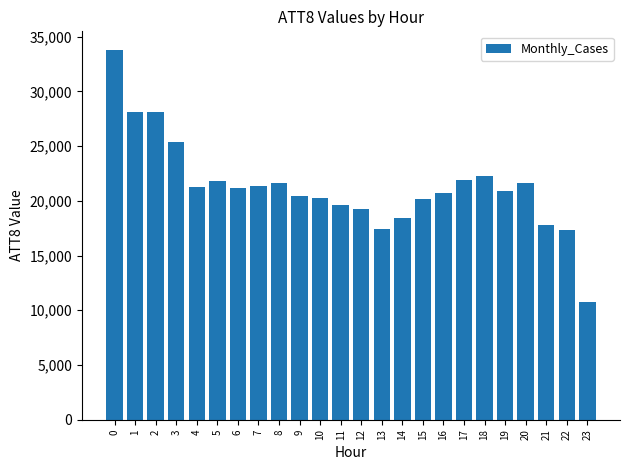

How many values are below 21200?

12